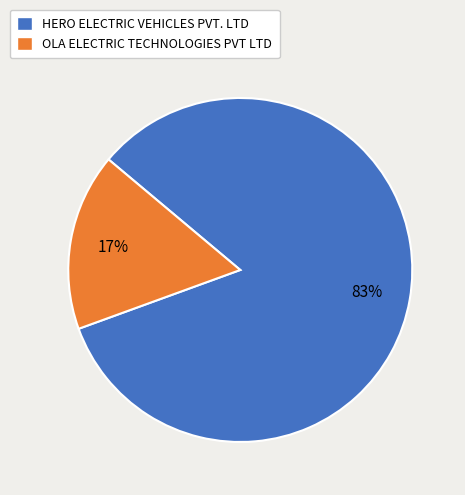

What percentage is the HERO ELECTRIC VEHICLES PVT. LTD slice, to the nearest percent?

83%